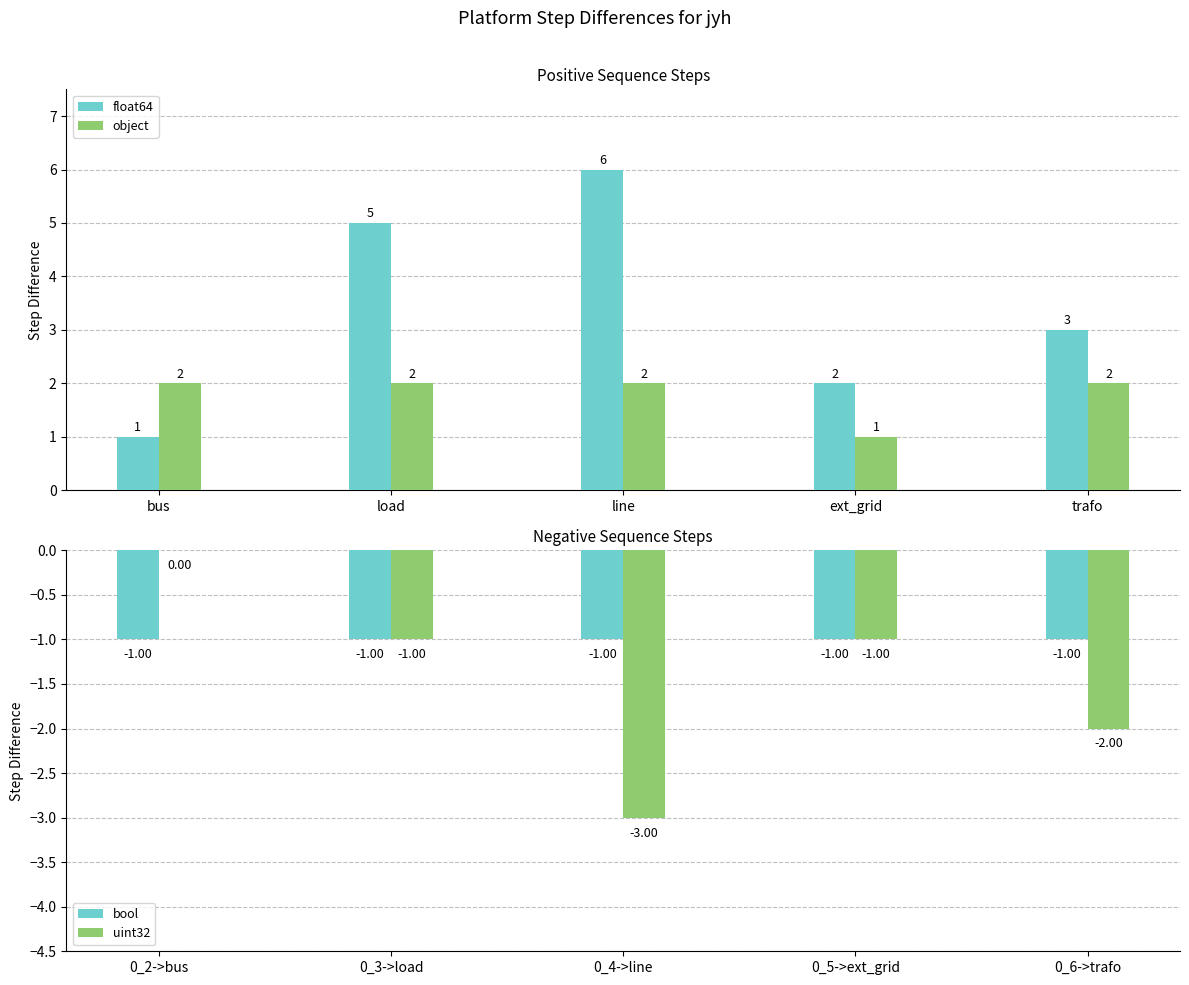

Does the chart contain any negative values?

Yes